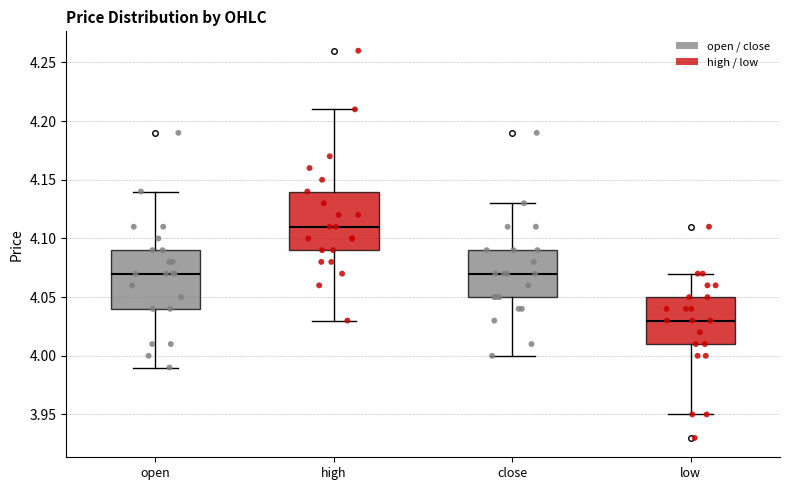

Which box's median line is the lowest?

low